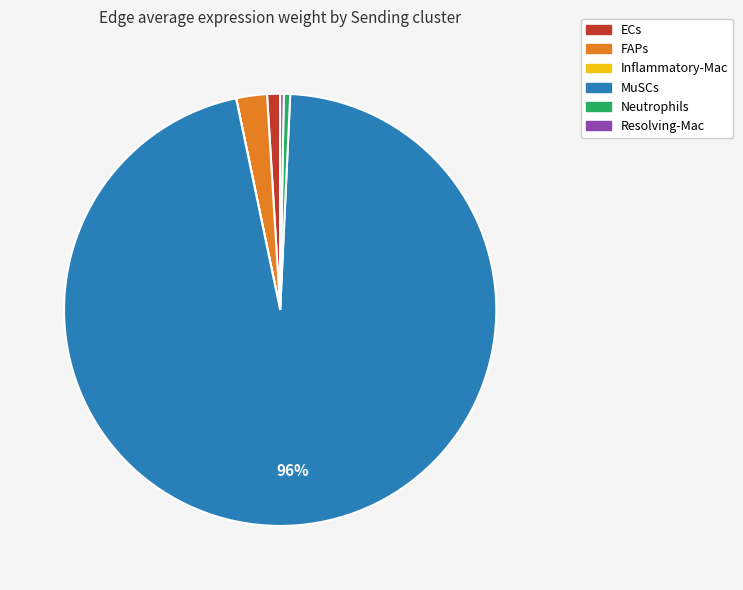

Combined, do MuSCs and FAPs account for over 50%?

Yes